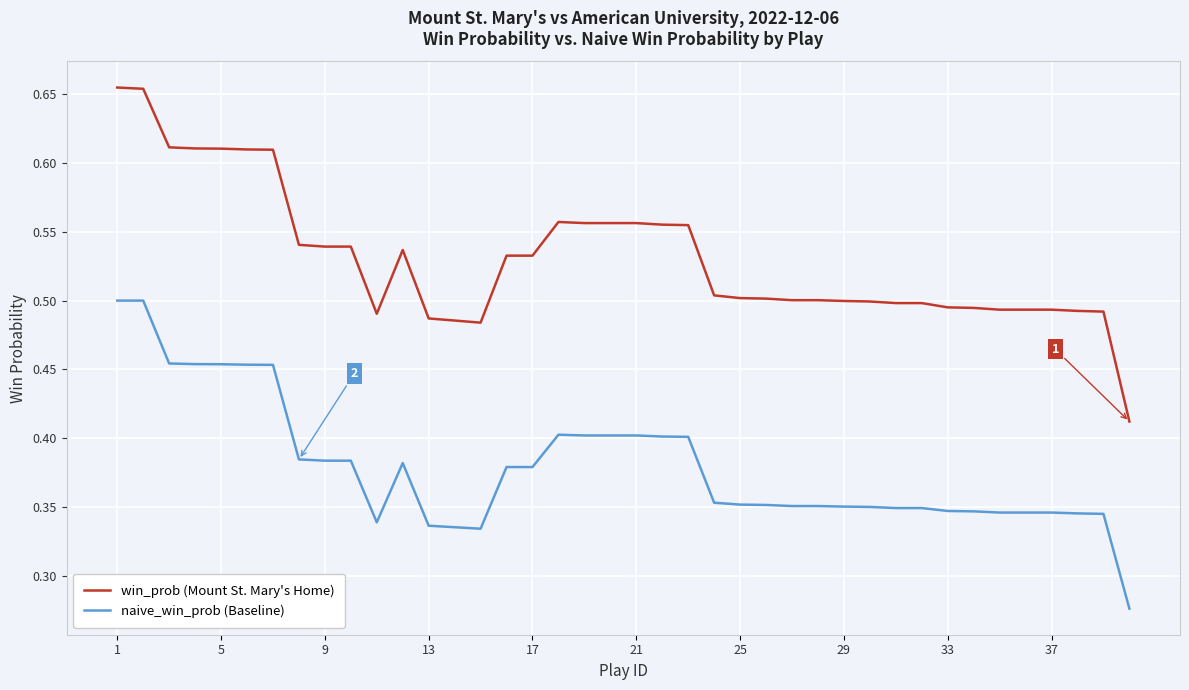

Rank the series by their maximum value, from highest to lowest.

win_prob (Mount St. Mary's Home), naive_win_prob (Baseline)